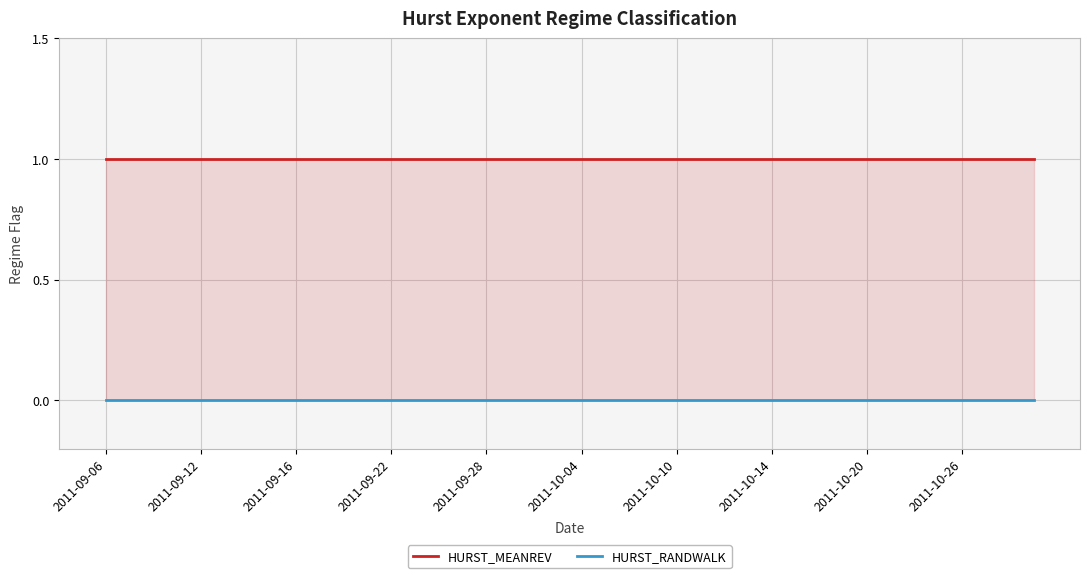

Reading left to right, transcribe all the data shown in this chart.

HURST_MEANREV: 1	1	1	1	1	1	1	1	1	1	1	1	1	1	1	1	1	1	1	1	1	1	1	1	1	1	1	1	1	1	1	1	1	1	1	1	1	1	1	1
HURST_RANDWALK: 0	0	0	0	0	0	0	0	0	0	0	0	0	0	0	0	0	0	0	0	0	0	0	0	0	0	0	0	0	0	0	0	0	0	0	0	0	0	0	0